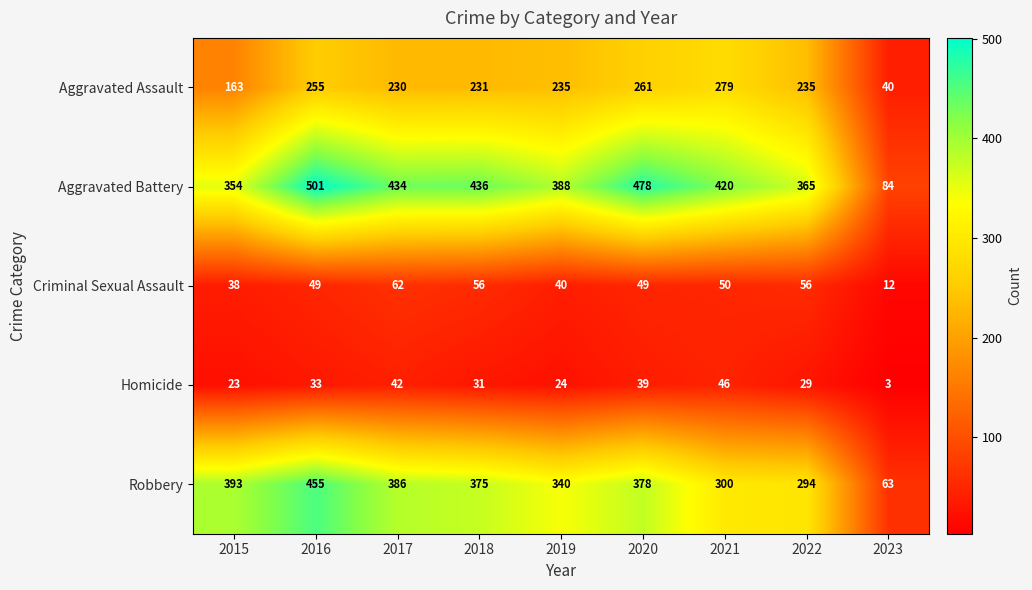

The value of Aggravated Assault at 2016 is 140. True or false?

False